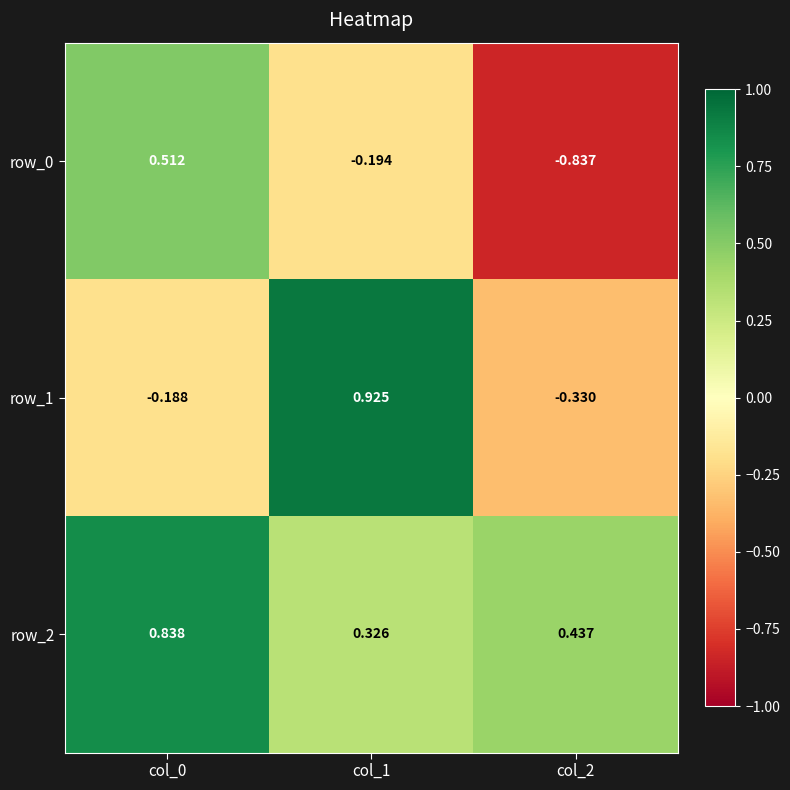

What is the difference between the second highest and minimum values in the row_2 series?

0.1